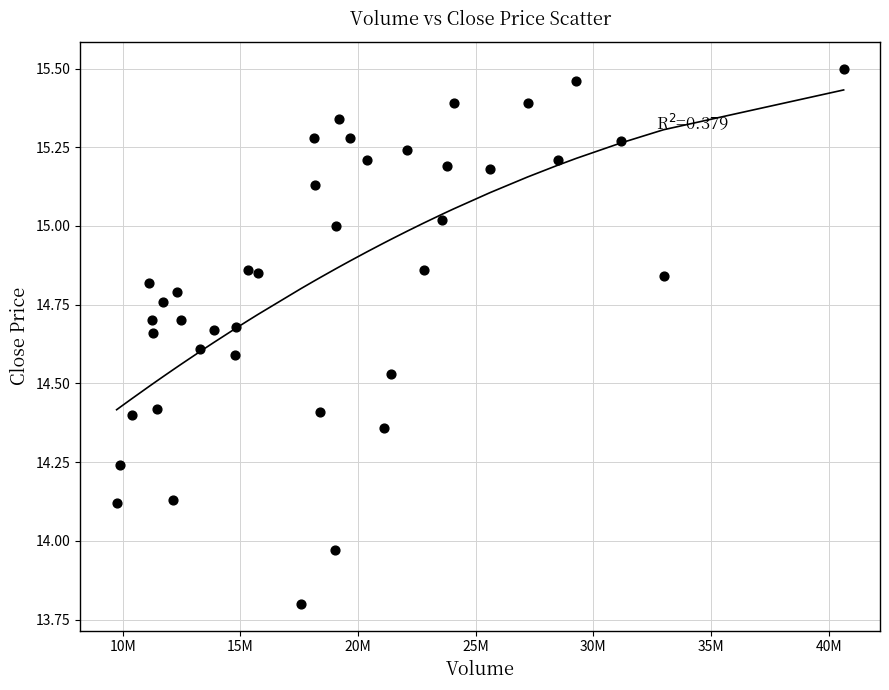

What is the range of X values (max minus min)?

30900725.8